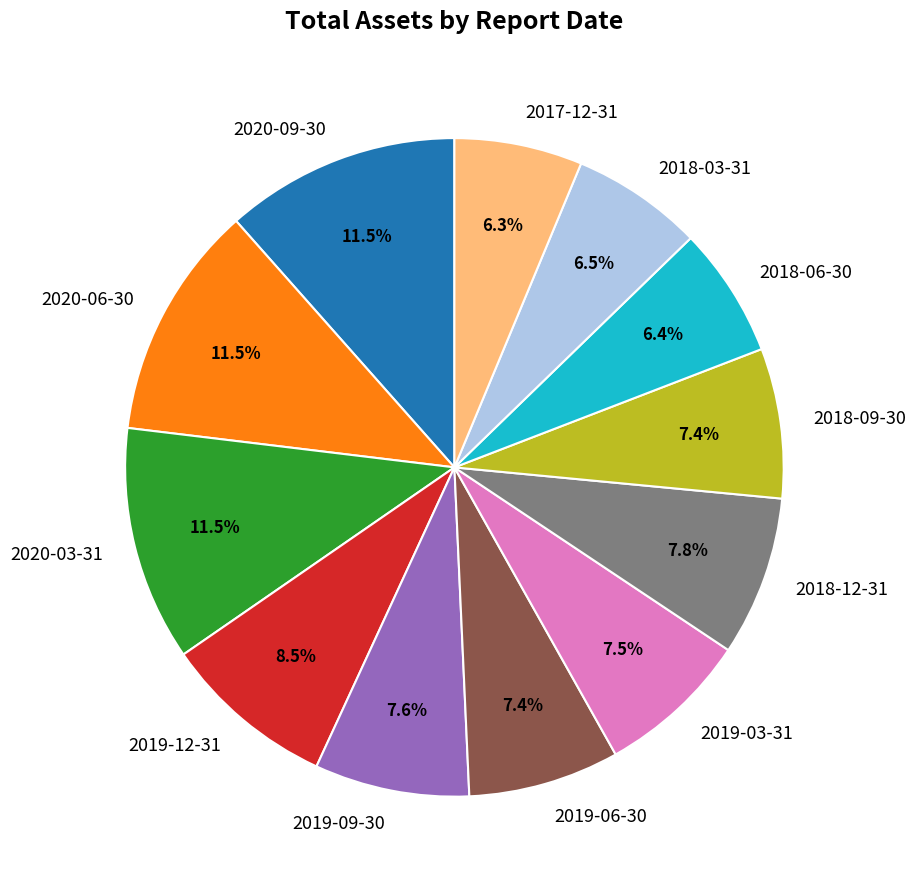

Does any single category account for the majority?

No